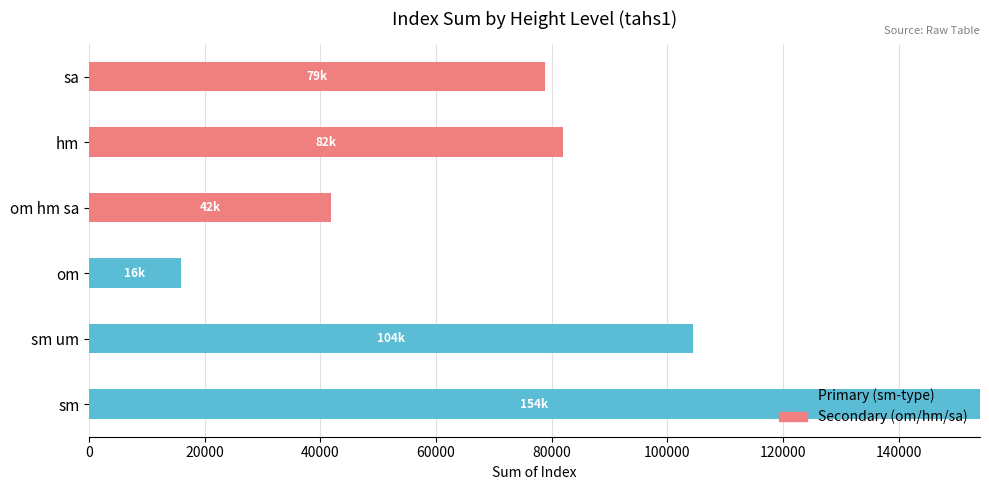

What is the total value across all series at om?

15843